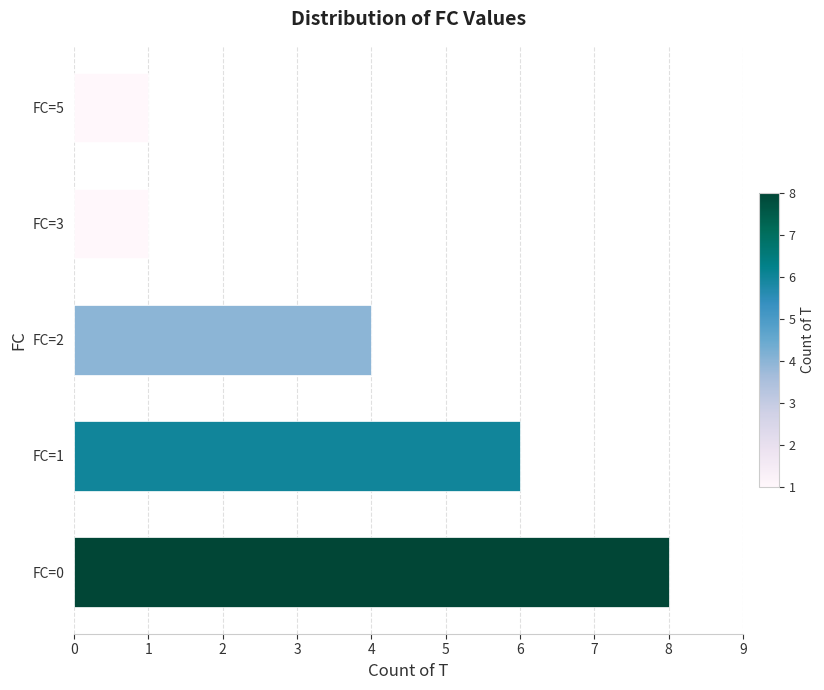

True or false: the data shows 0 at FC=3.

False